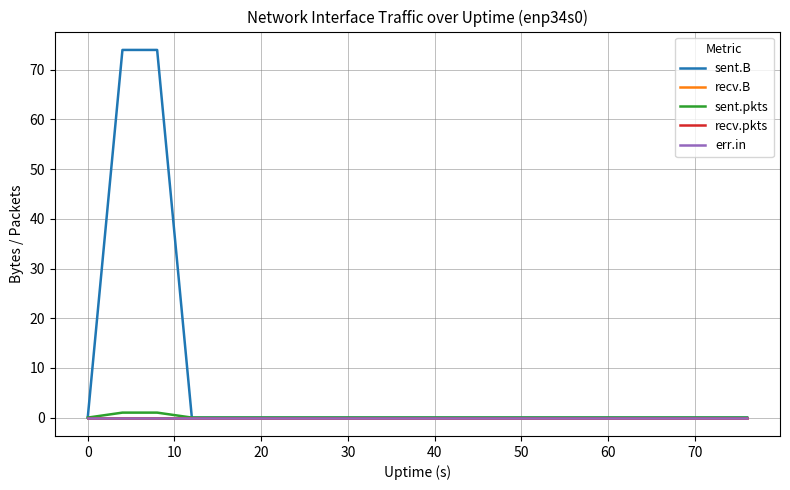

Is this an area chart (filled region under the line)?

No